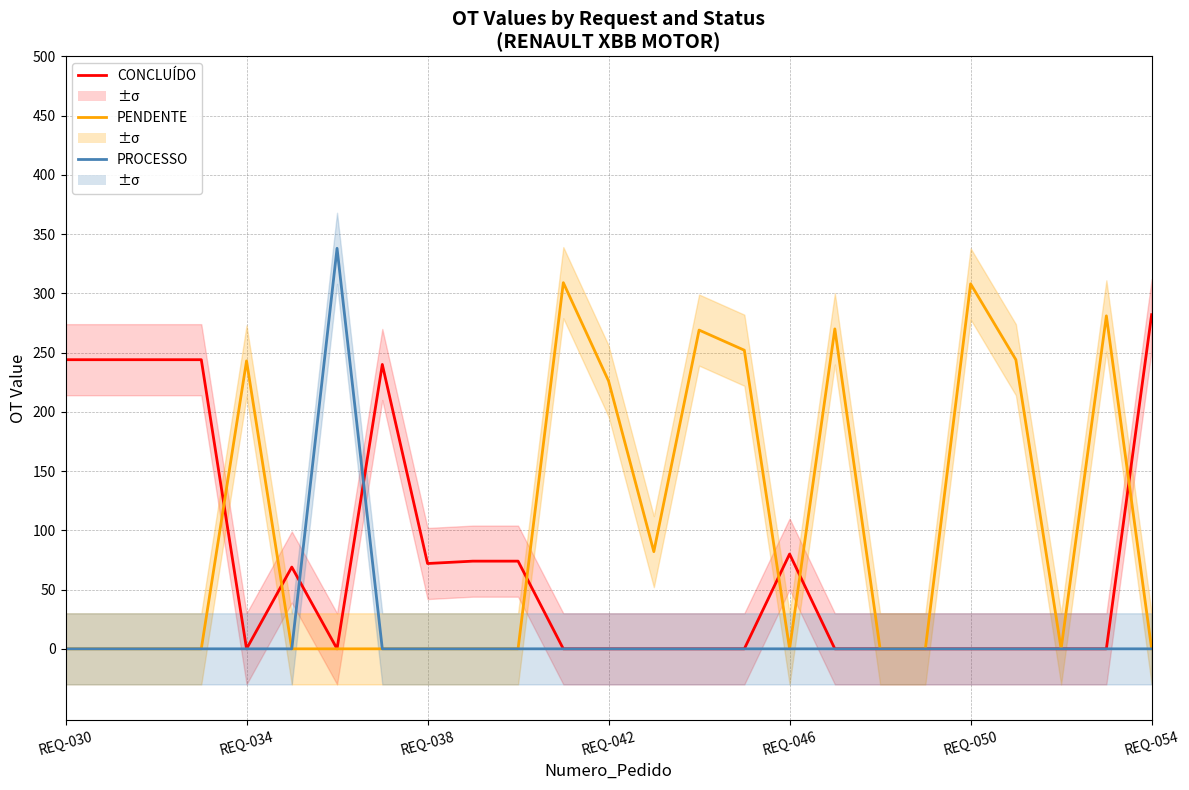

True or false: PENDENTE has more than 1 interior local peaks.

True